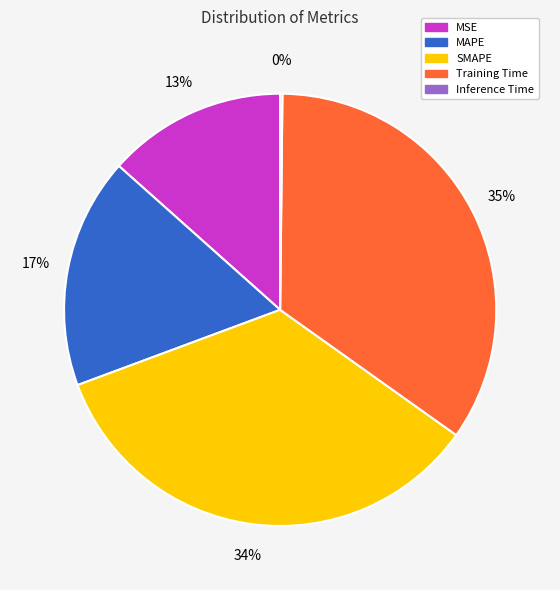

Do SMAPE and Training Time together represent more than half of the pie?

Yes